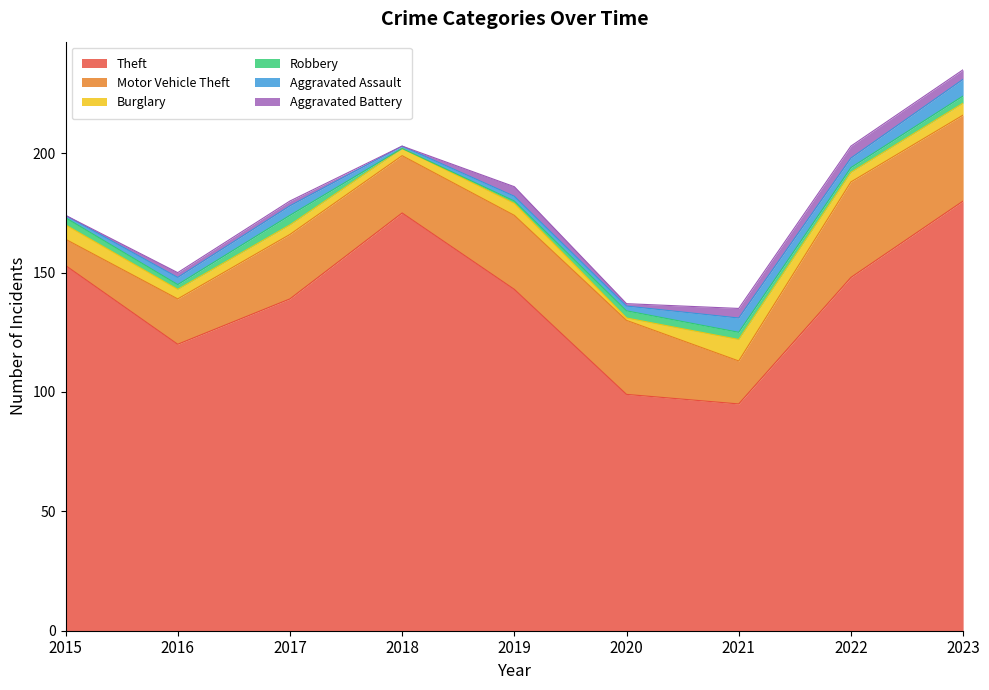

What are all the series names shown in the legend?

Theft, Motor Vehicle Theft, Burglary, Robbery, Aggravated Assault, Aggravated Battery